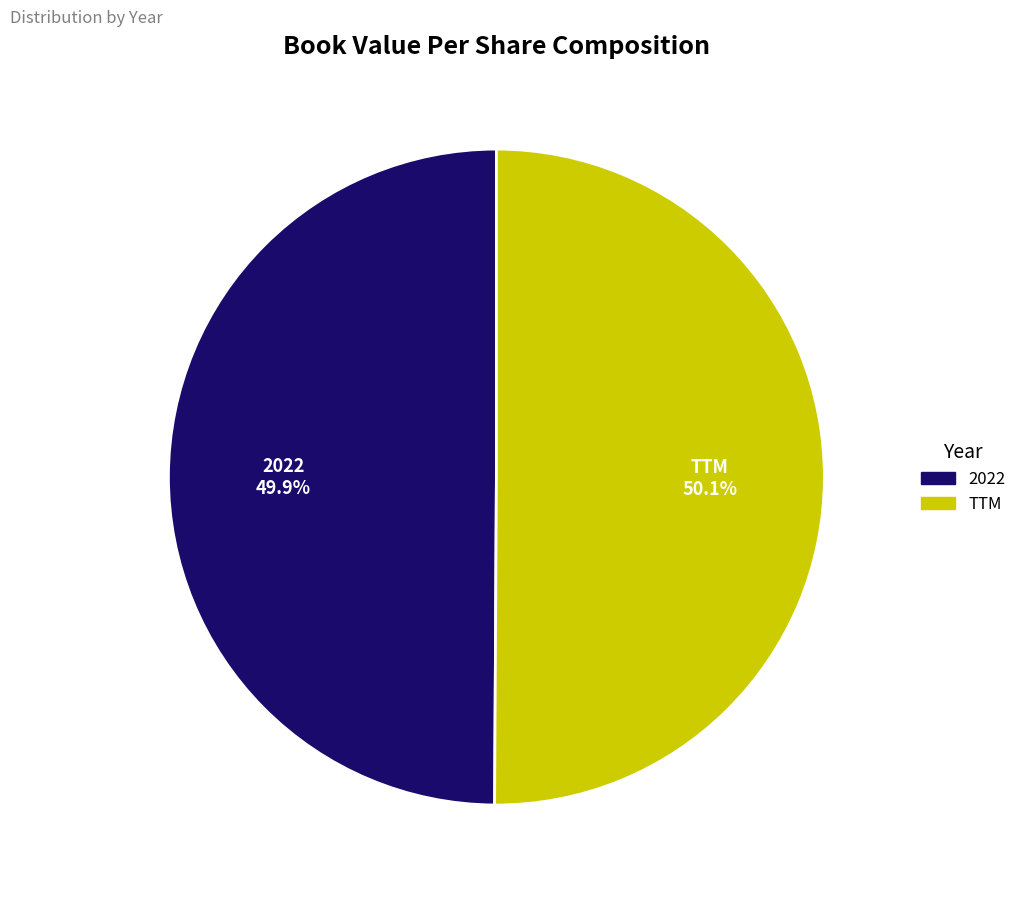

Count the number of slices in the pie.

2